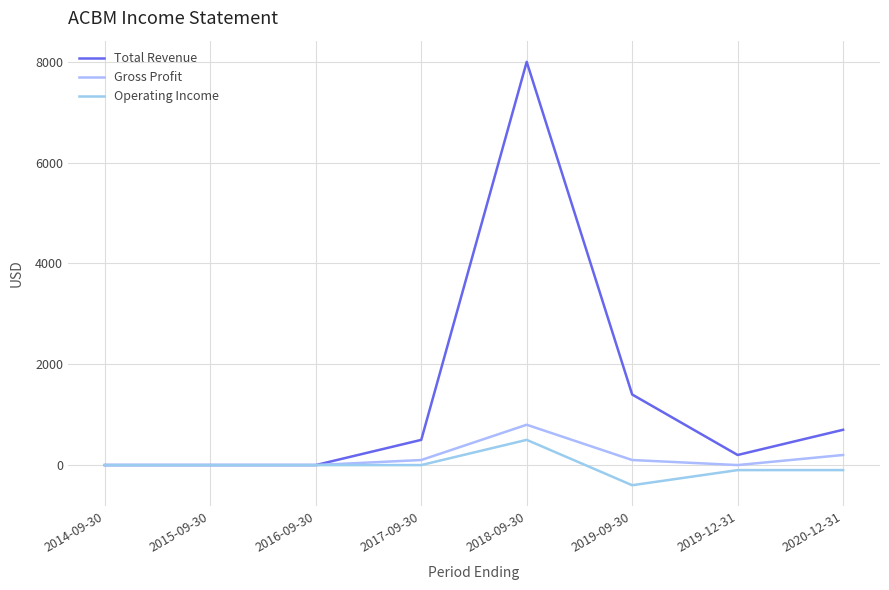

Where is the first local minimum for Operating Income?

2019-09-30